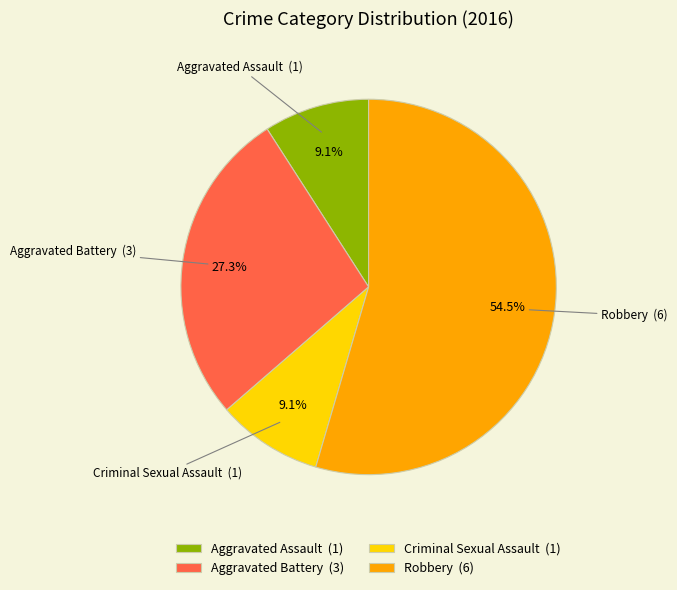

Between Robbery and Aggravated Battery, which is larger?

Robbery